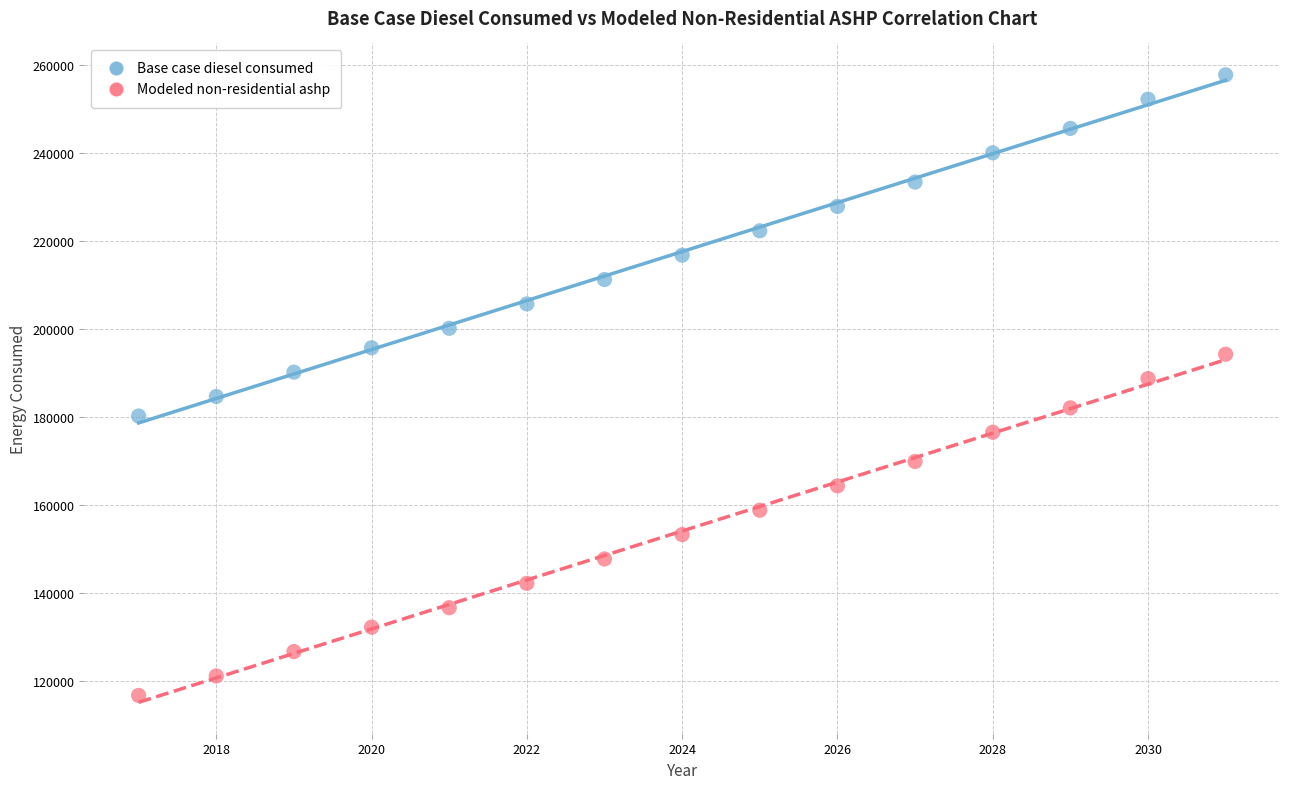

Which series contains the lowest Y value?

Modeled non-residential ashp